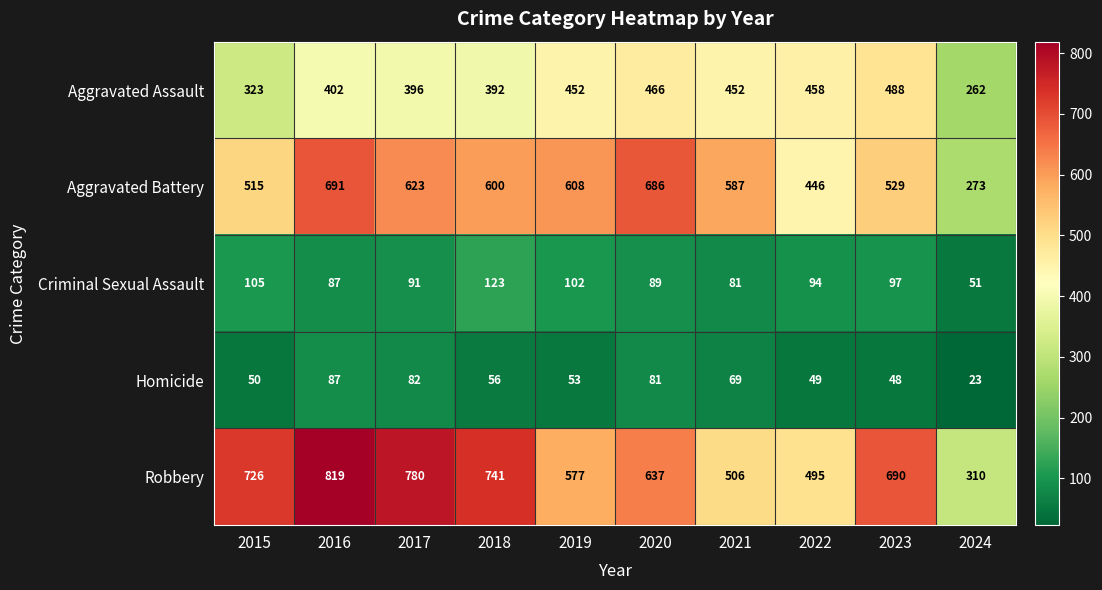

What value does the Criminal Sexual Assault series have at 2019, to the nearest 10?

100